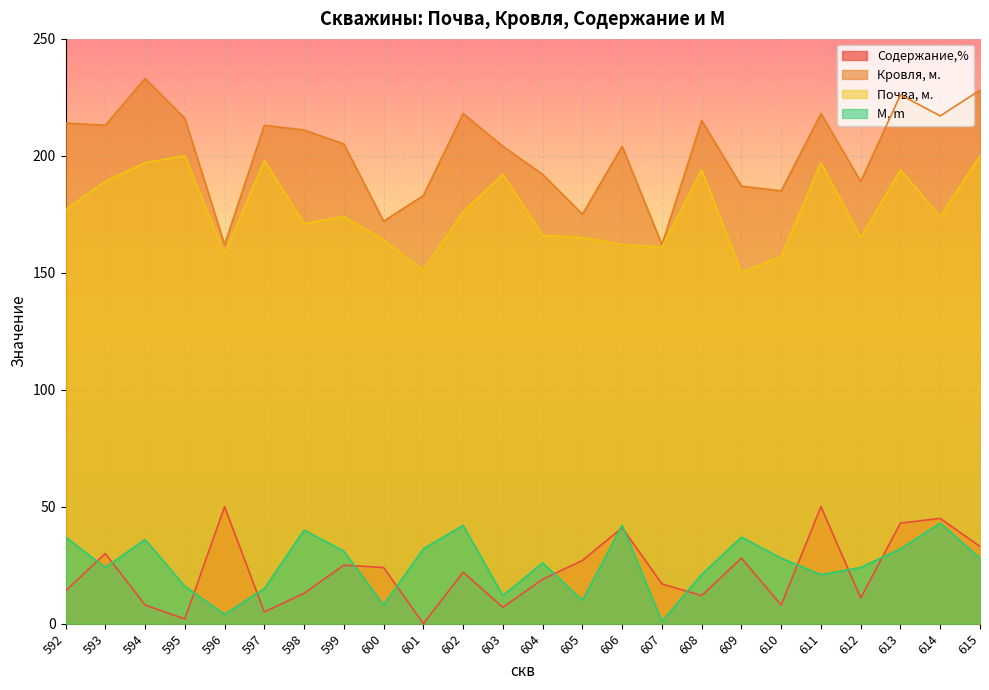

Count the number of categories in the chart.

24